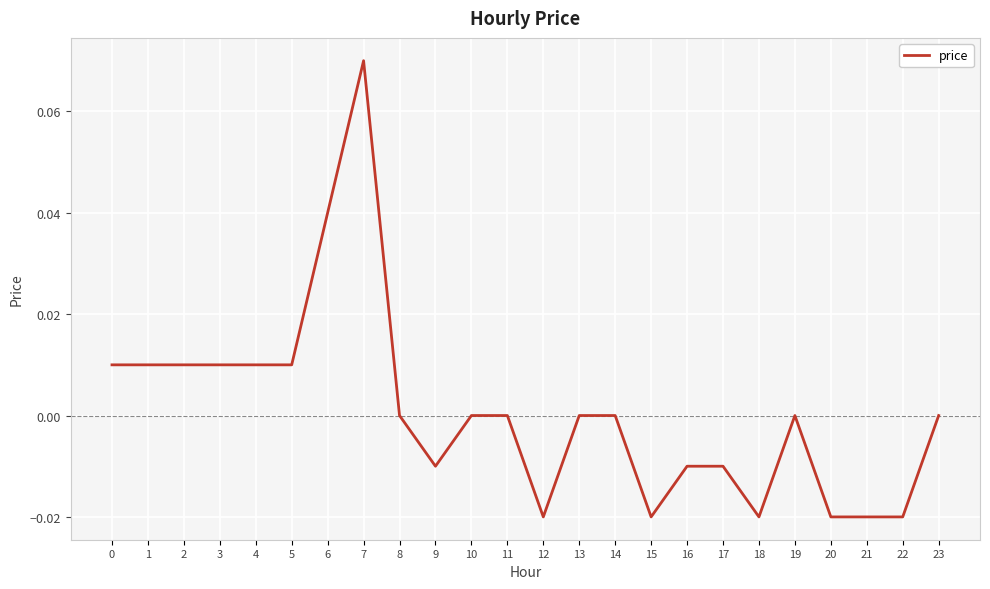

The value at 6 is 0.1. True or false?

False